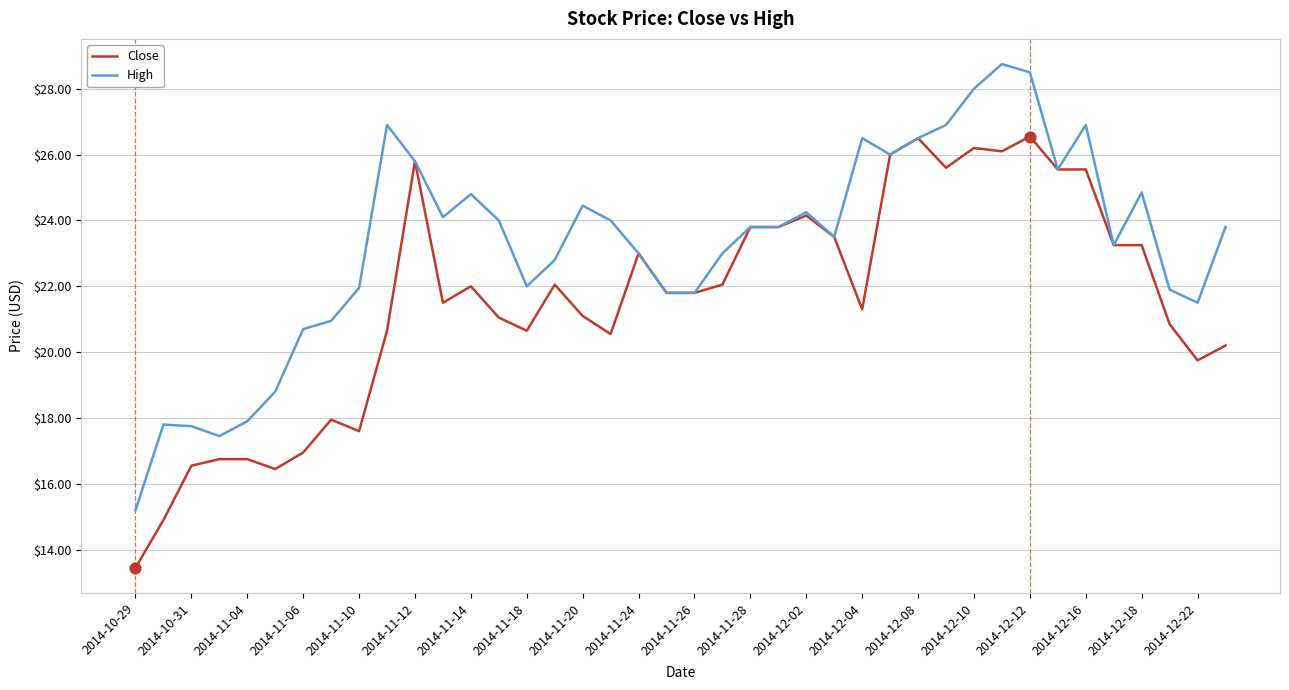

Which series has the largest total across all categories?

High